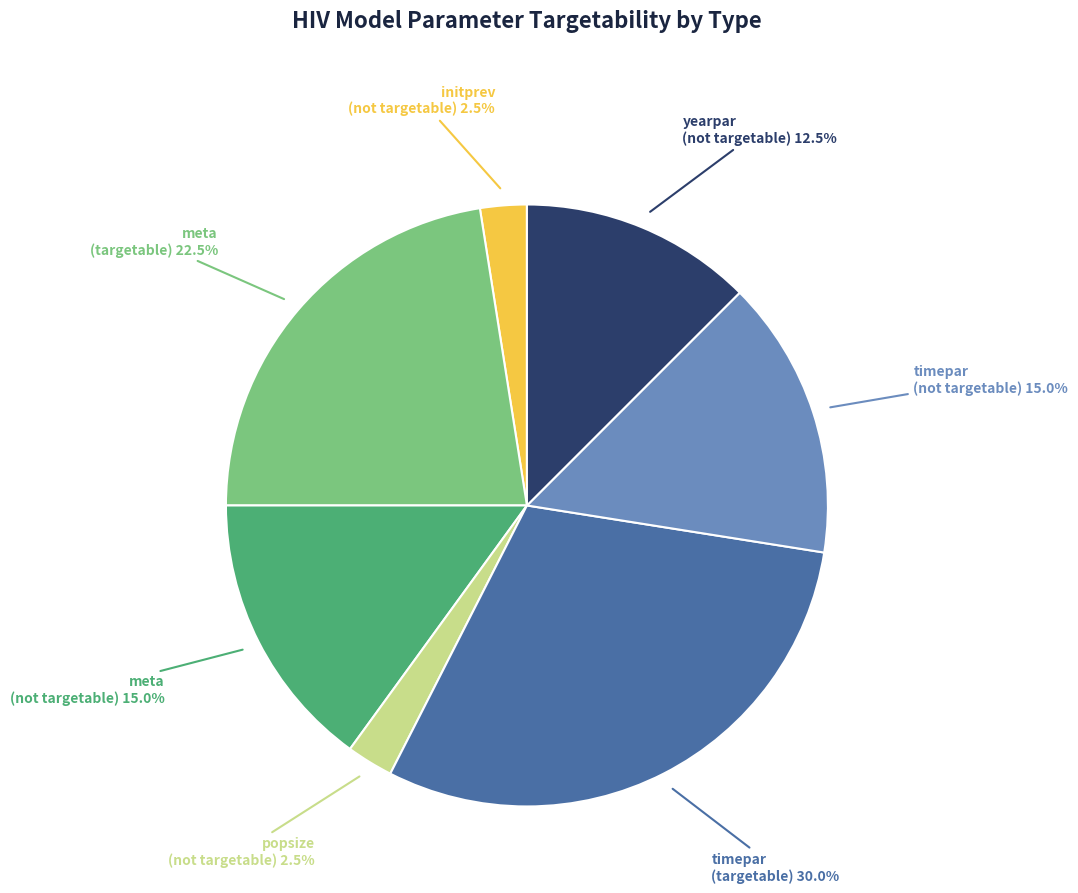

Is there any slice that represents more than half of the pie?

No